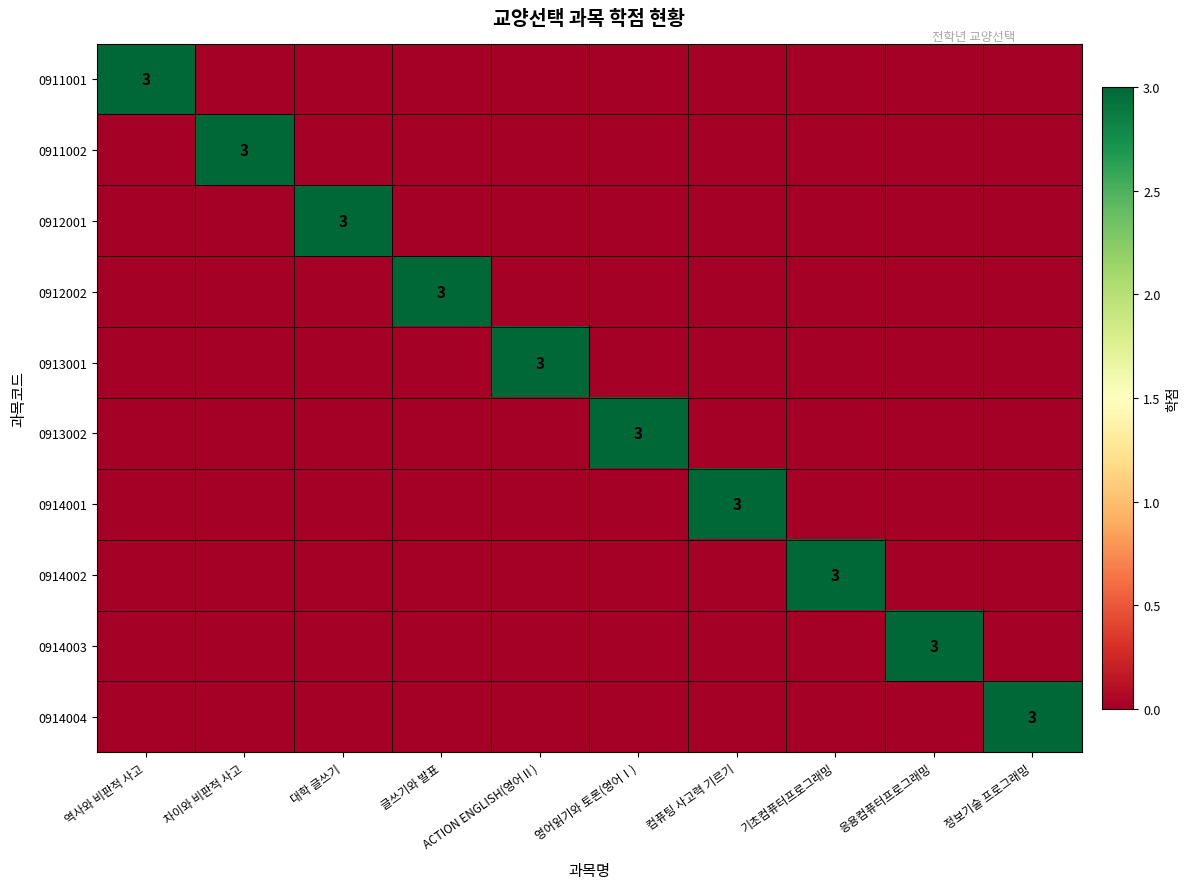

True or false: 0911002 has a value of 3 at 차이와 비판적 사고.

True